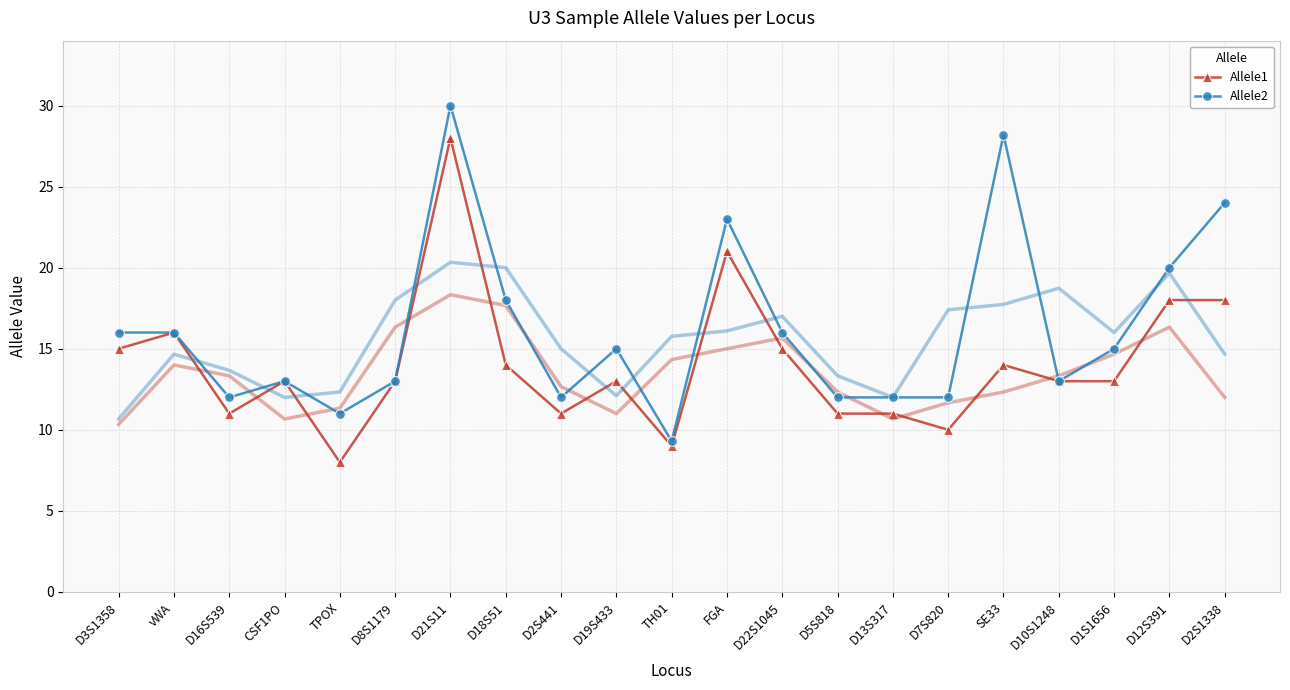

Which series changed the most between vWA and D22S1045?

Allele1